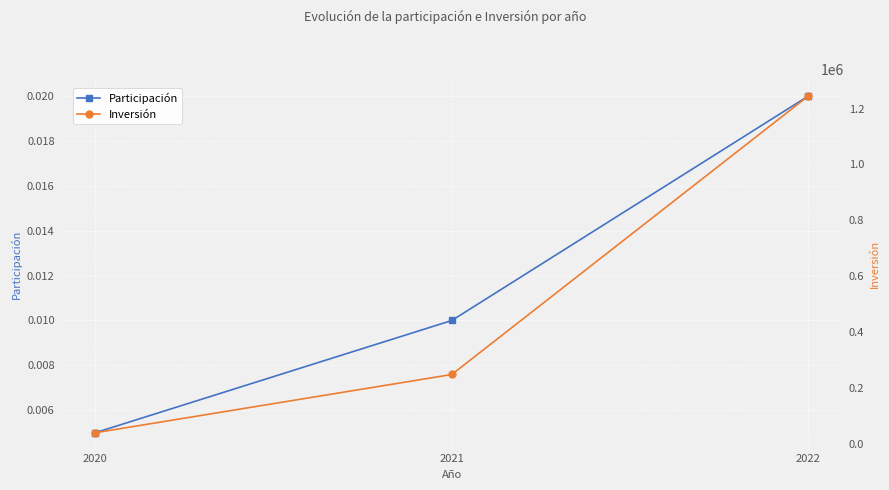

What is the total value across all series at 2022?

1245379.0